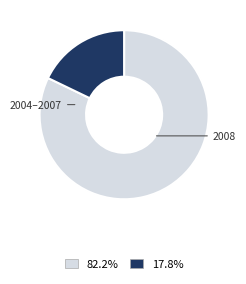

Count the number of slices in the pie.

2